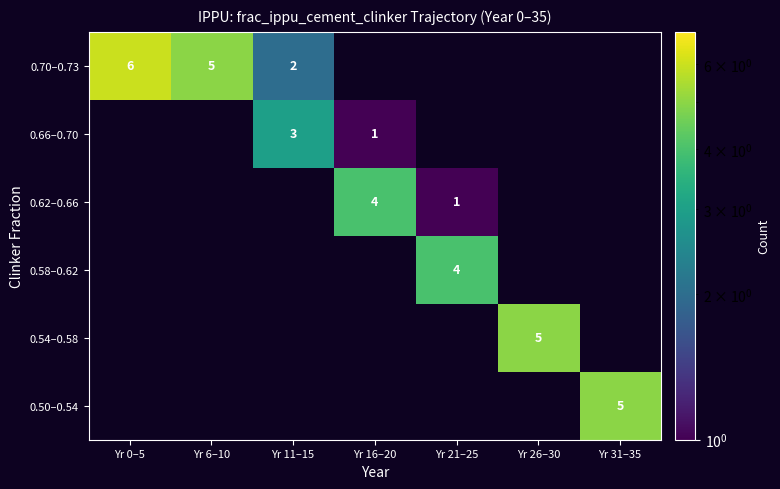

Count the number of data series in this chart.

6